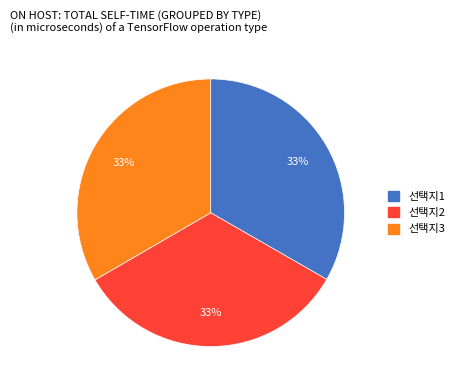

True or false: 선택지2 accounts for 47% of the total.

False